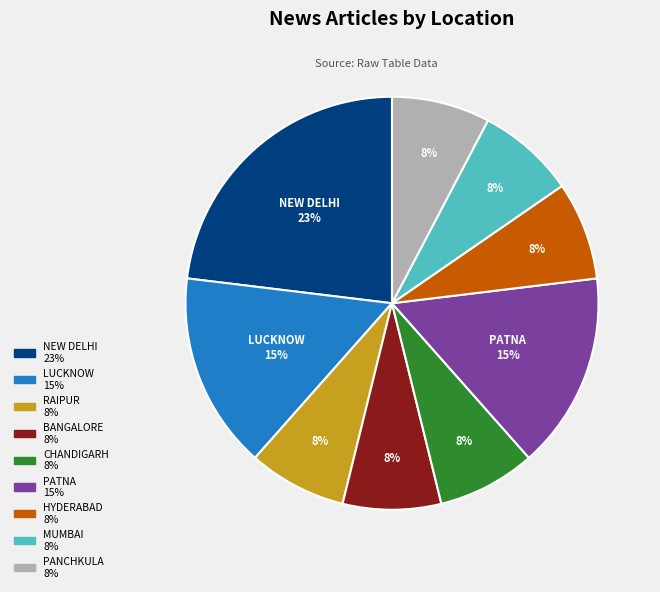

Which category has the biggest portion of the pie?

NEW DELHI